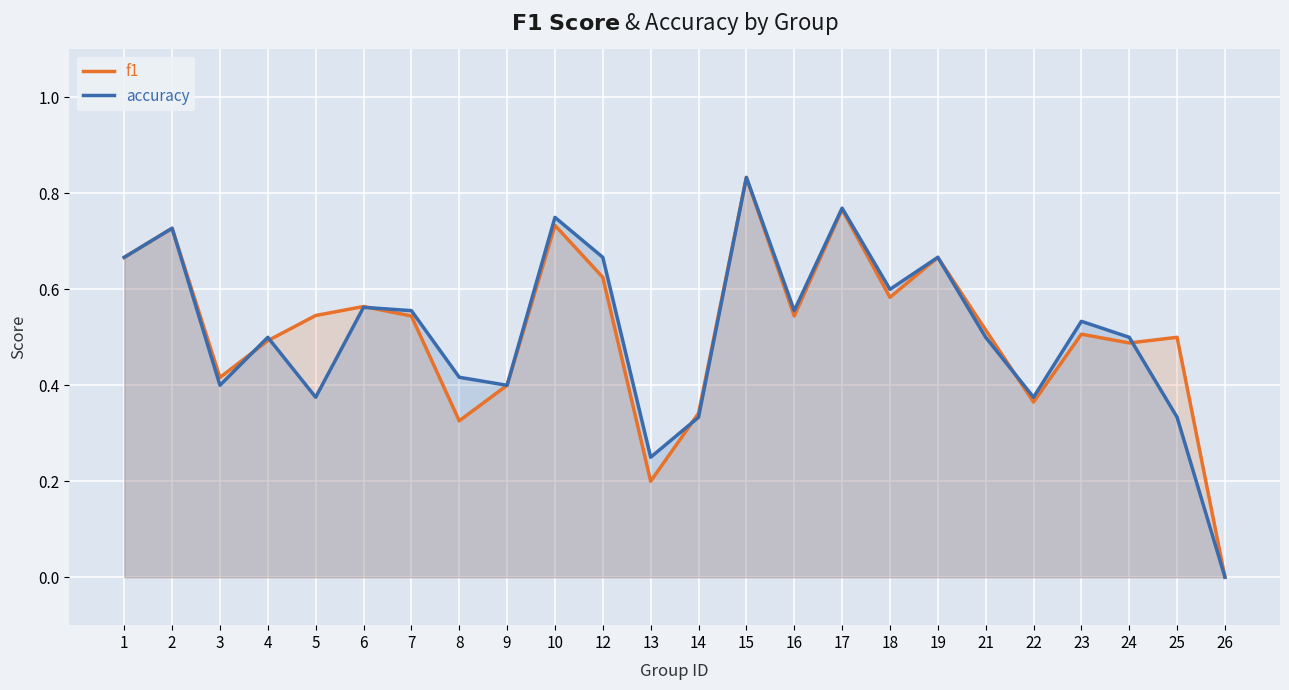

Between 1 and 15, which is larger?

15